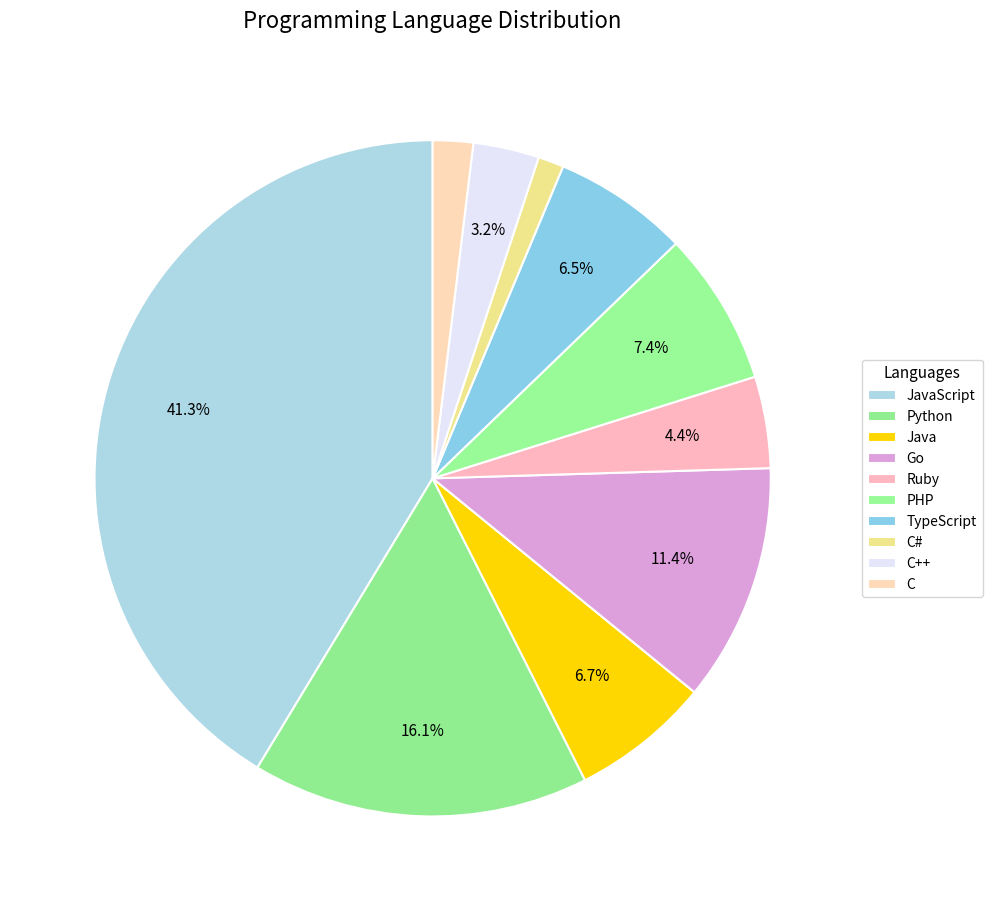

Rank the categories by value from highest to lowest.

JavaScript, Python, Go, PHP, Java, TypeScript, Ruby, C++, C, C#